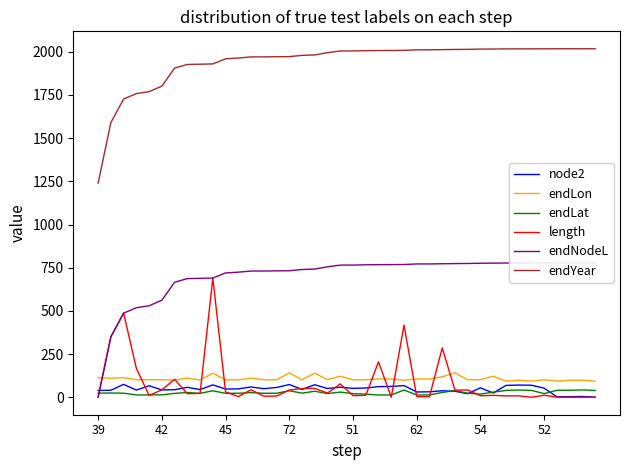

How many data points in endLon are above 102?

20